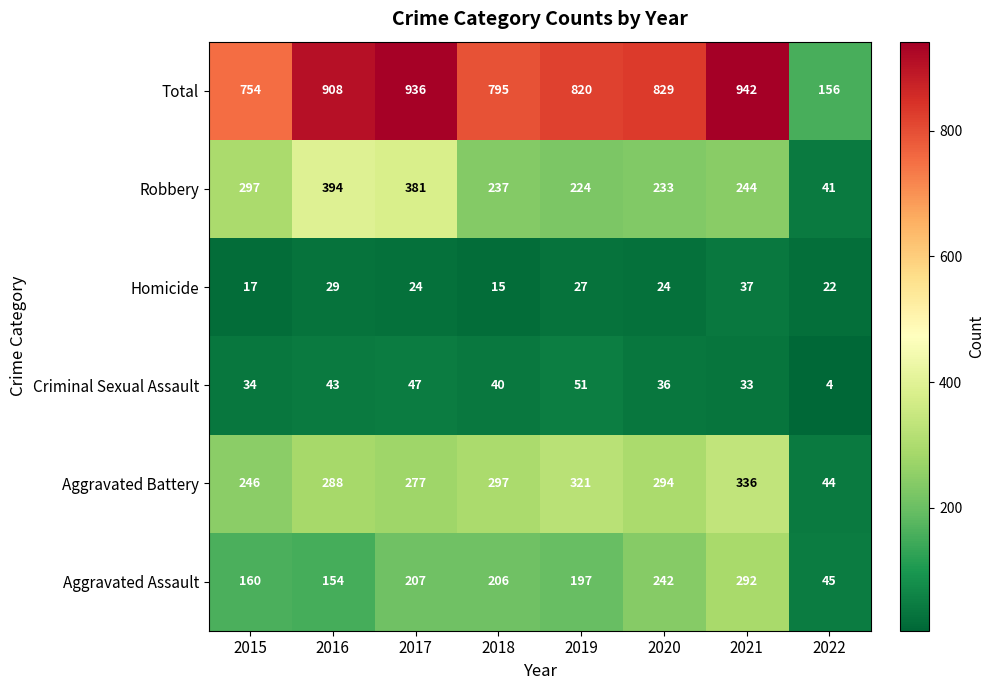

What is the difference between the maximum and minimum values in the Robbery series?

353